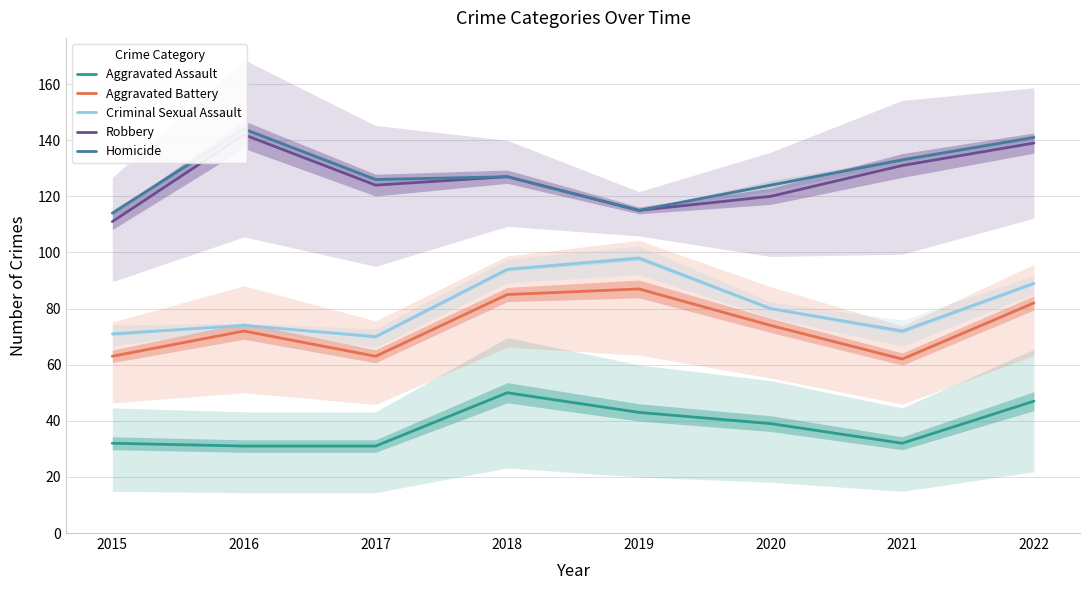

What is the value of the Aggravated Battery point at the 2nd from the left?

72